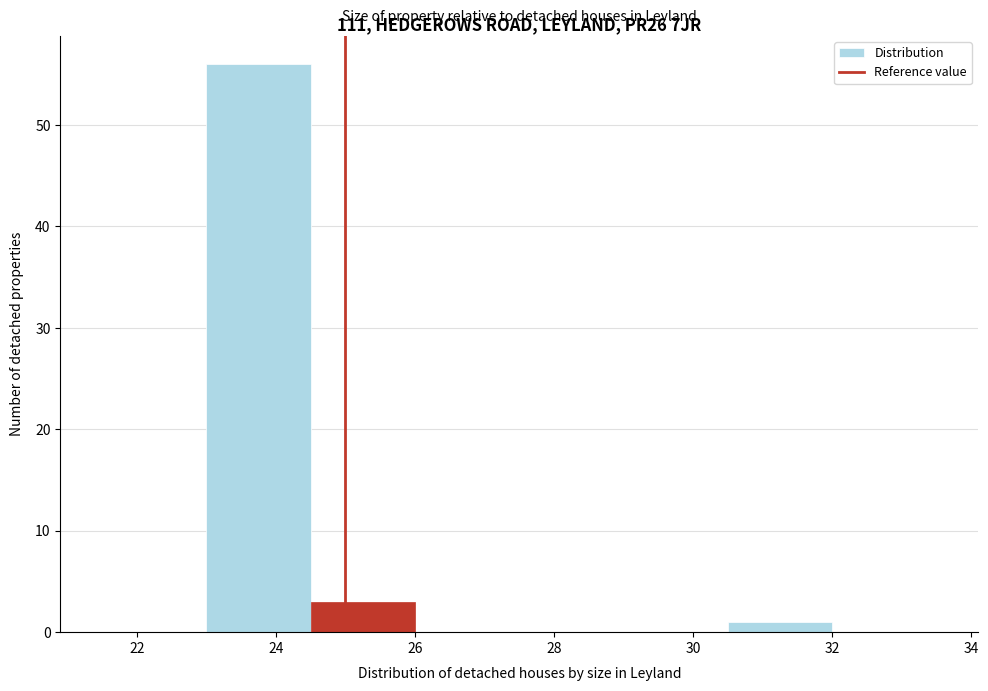

What is the height of the bar covering 23.0 to 24.6 on the x-axis? Neither the bar edges nor the heights are printed on the chart, so give them approximately, as read against the axes.

56